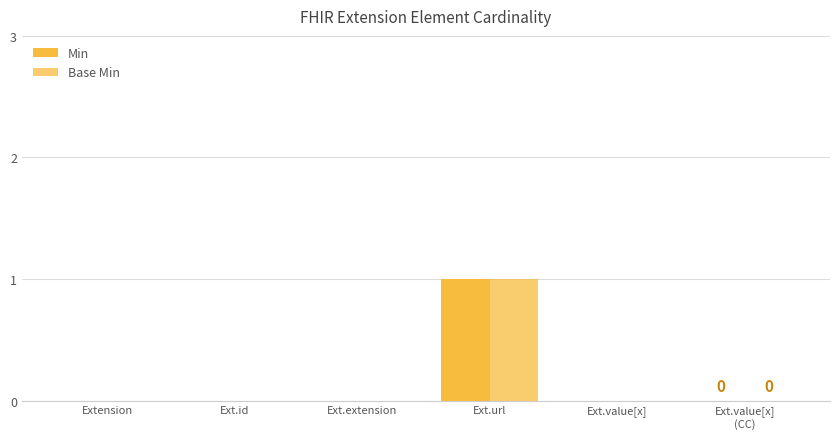

Are the bars grouped side by side (vs. stacked)?

Yes